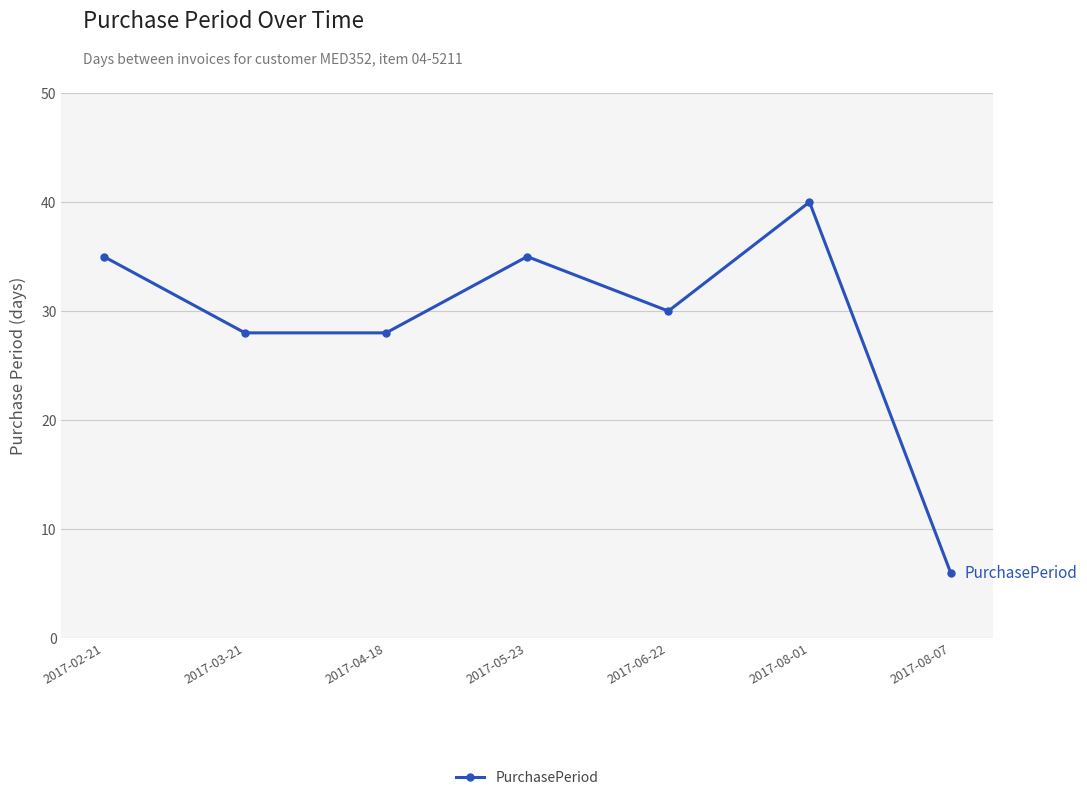

What position from the right is 2017-02-21?

7